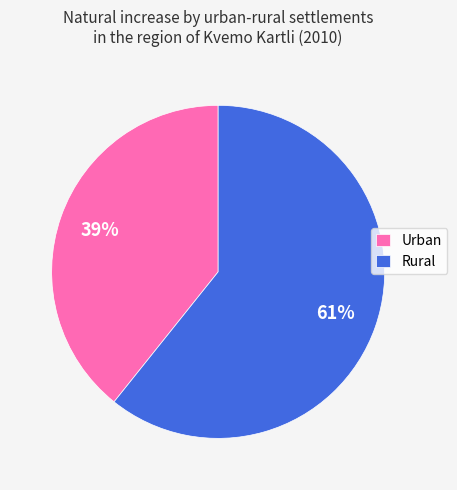

To the nearest percent, what is the combined percentage of Urban and Rural?

100%